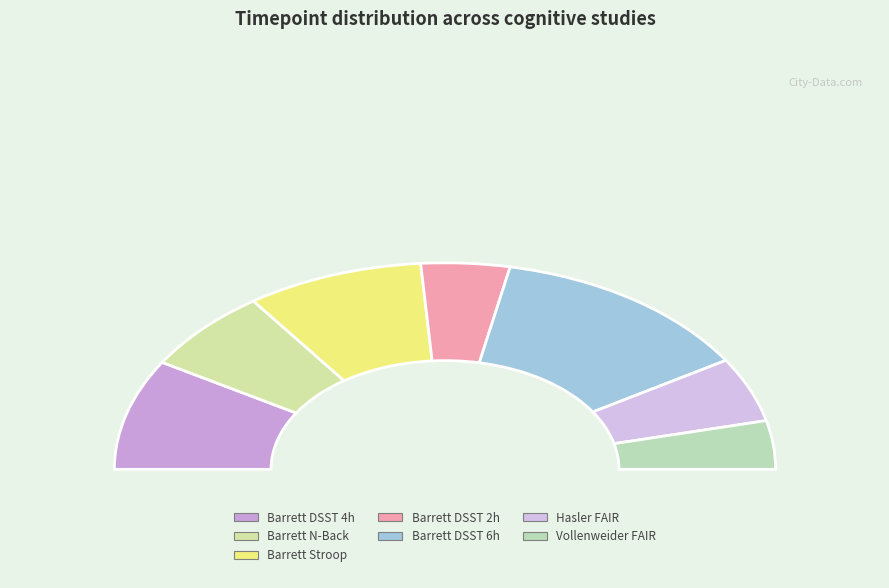

To the nearest percent, what is the difference between the Barrett et al. (2017) DSST 4h and Barrett et al. (2017) DSST 6h slice percentages?

9%